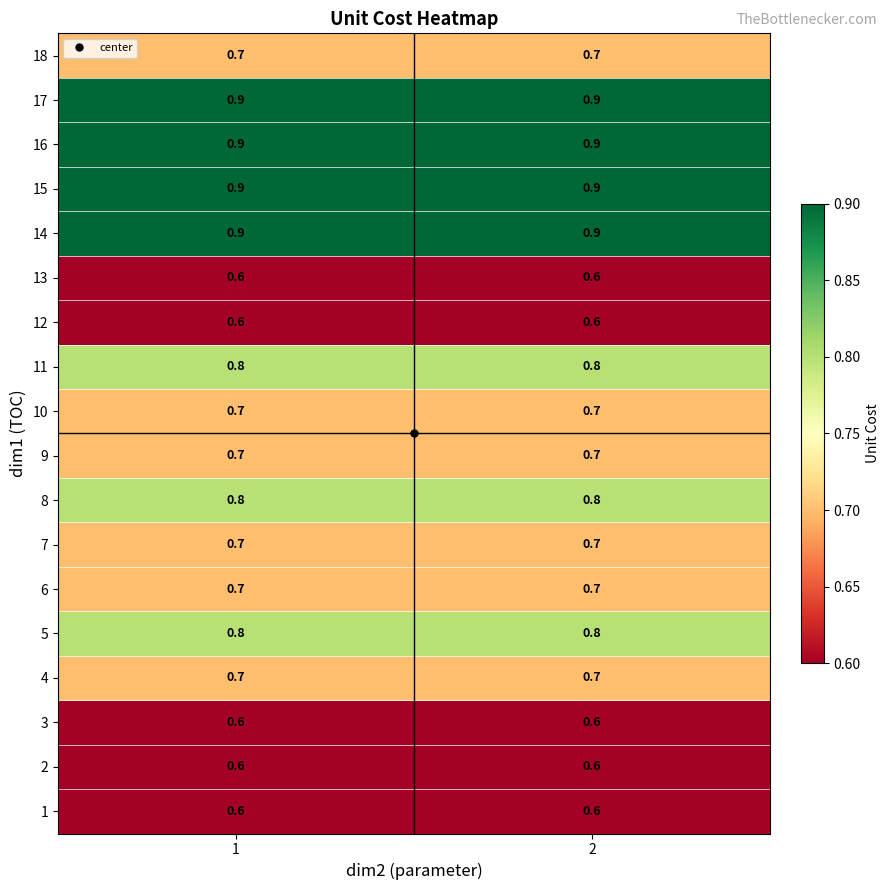

What is the sum of all 14 values?

1.8